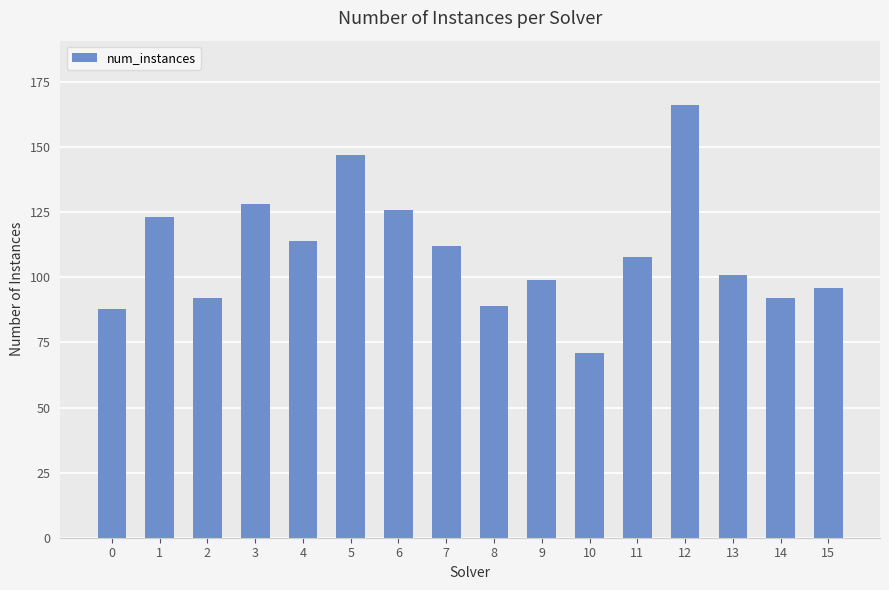

Reading left to right, list all the values displayed in this chart.

88	123	92	128	114	147	126	112	89	99	71	108	166	101	92	96